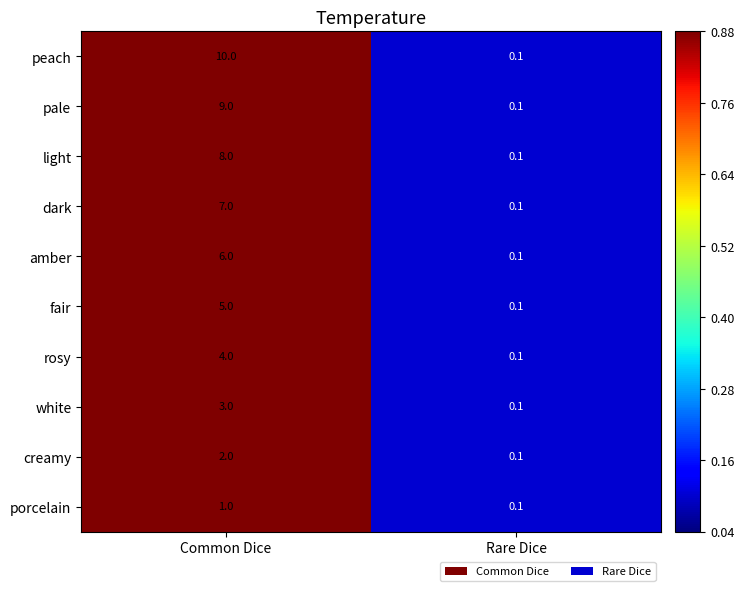

At which label is dark closest to 3?

Rare Dice